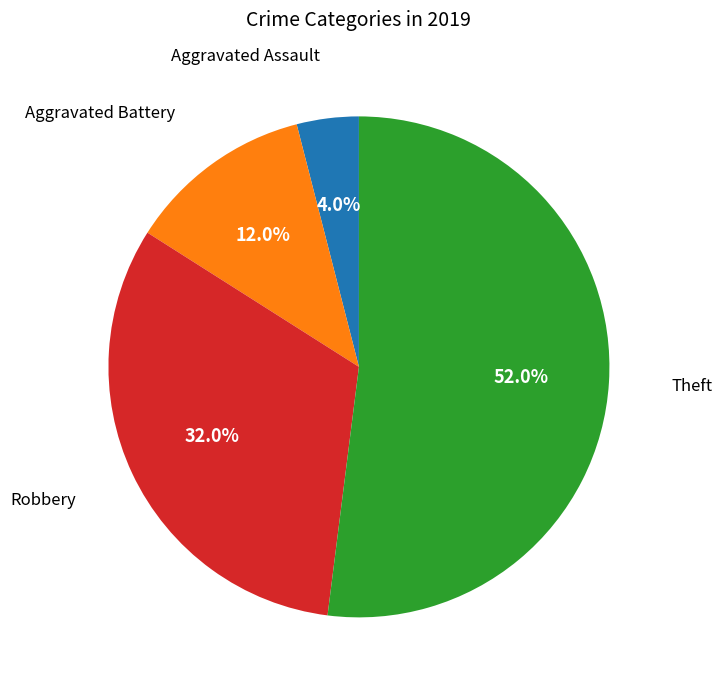

Does any single category account for the majority?

Yes